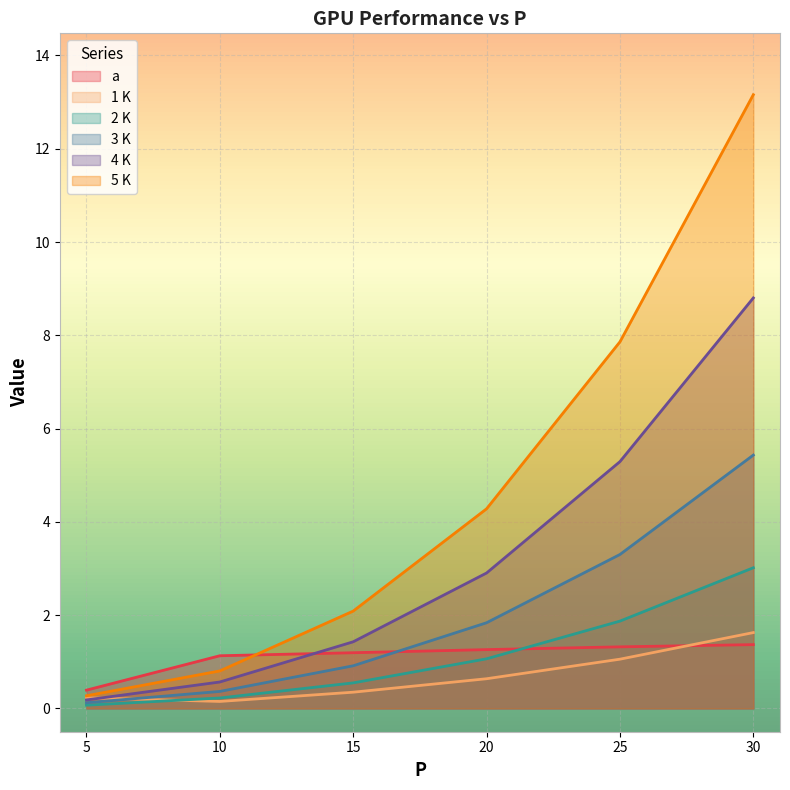

Rank the series by their maximum value, from highest to lowest.

5 K, 4 K, 3 K, 2 K, 1 K, a